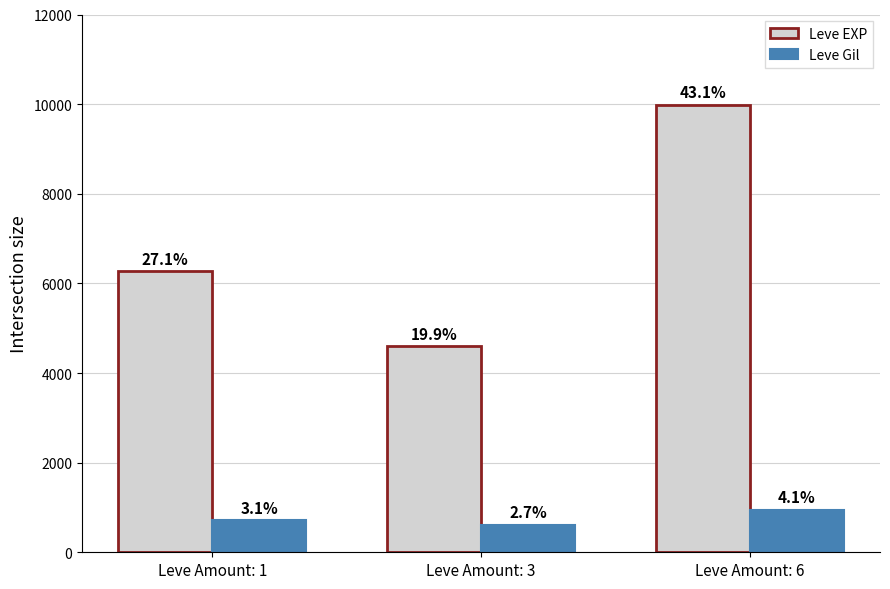

How many groups of bars are there?

3